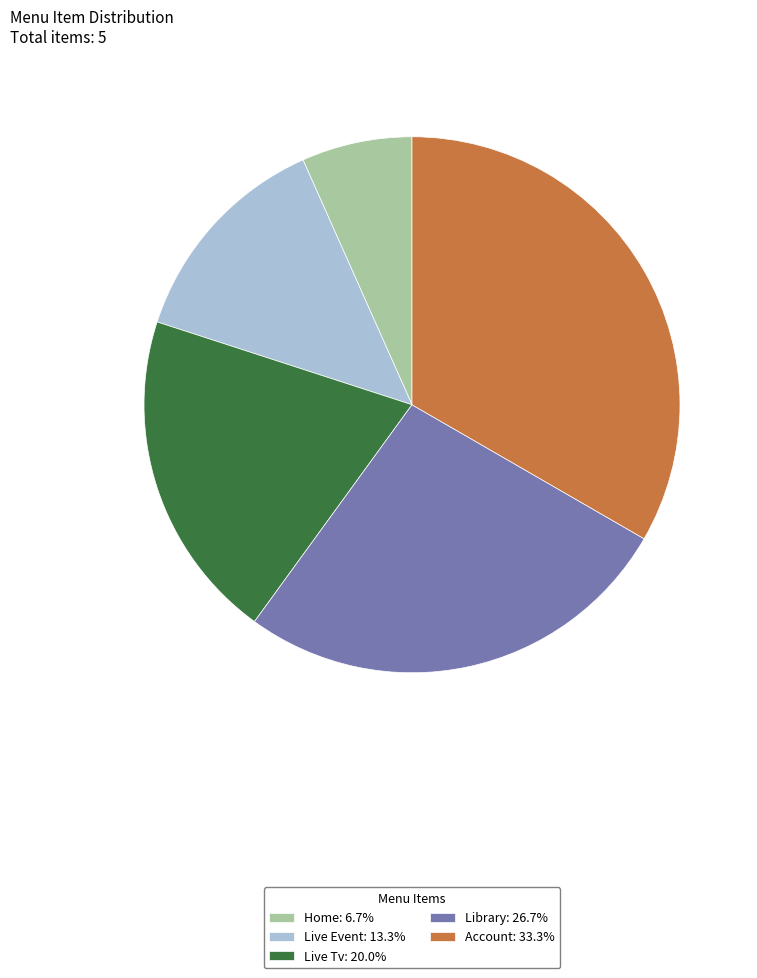

Is there a majority slice in this chart?

No